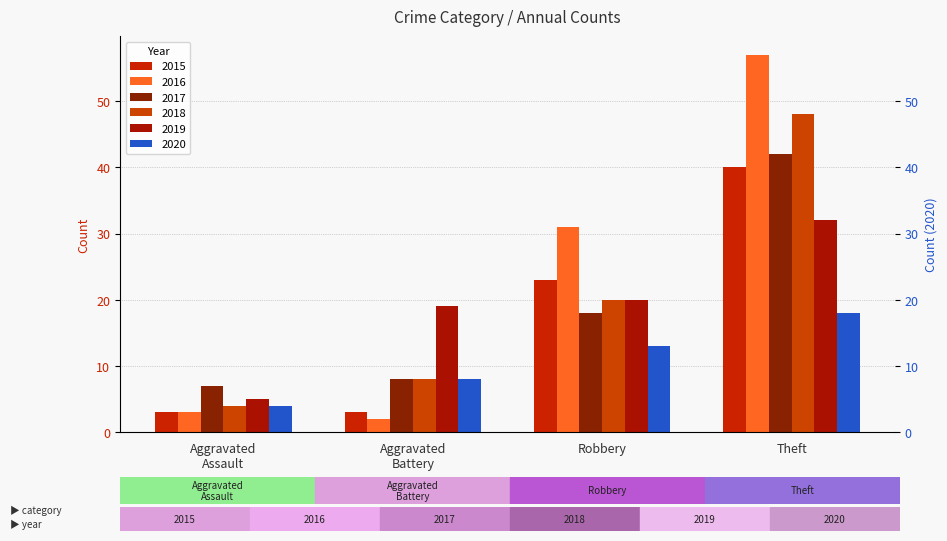

Is it true that 2017 equals 7 at Aggravated Assault?

True